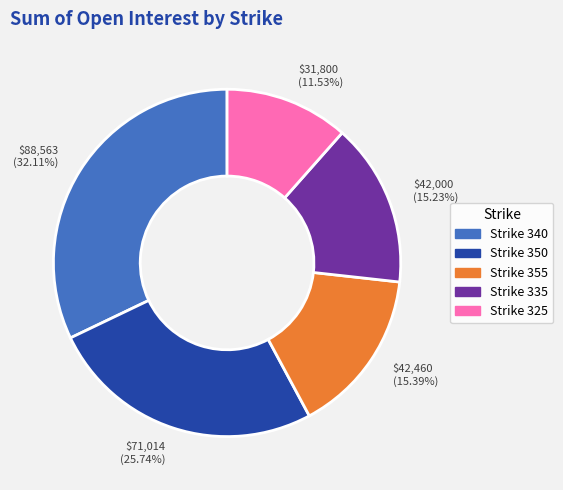

To the nearest percent, what is the difference between the largest and smallest slice percentages?

21%